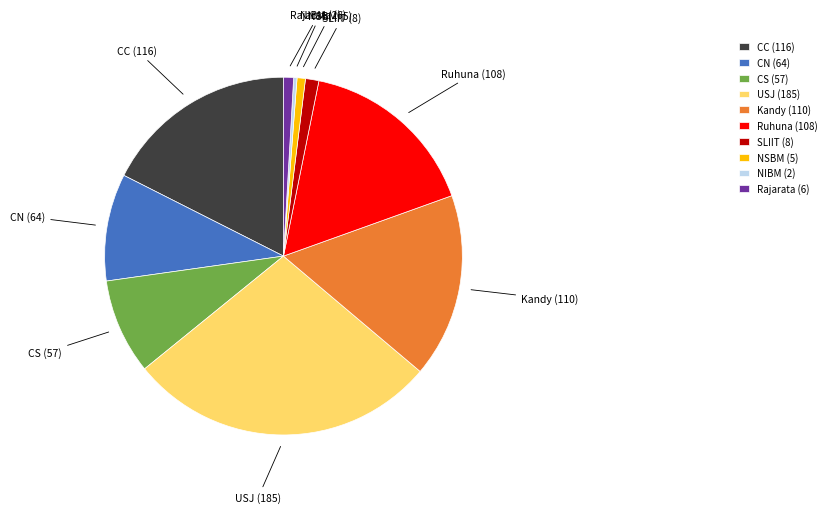

True or false: CN accounts for 3% of the total.

False